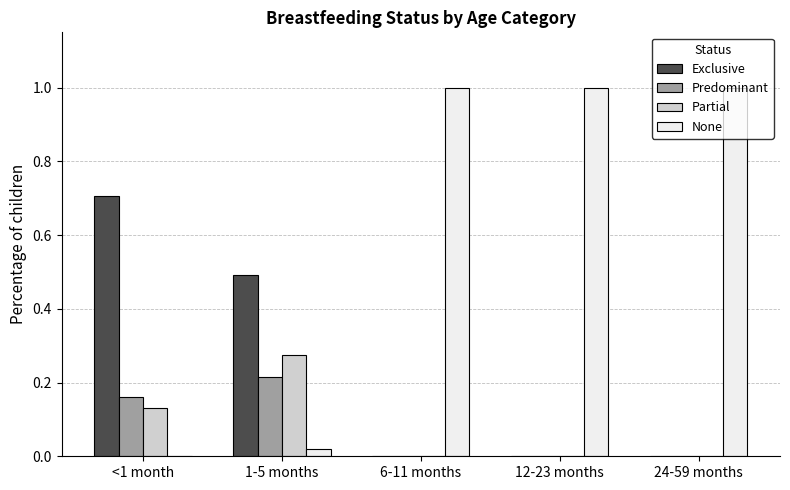

What is the sum of the Exclusive values at 1-5 months and <1 month?

1.2